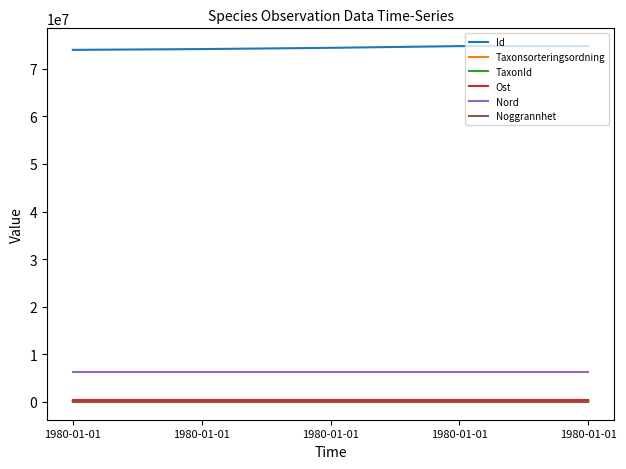

At which label does Taxonsorteringsordning reach its peak?

1980-01-01